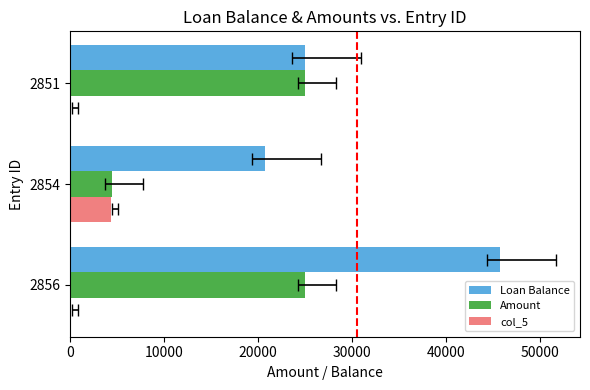

How many bars are there in total?

9